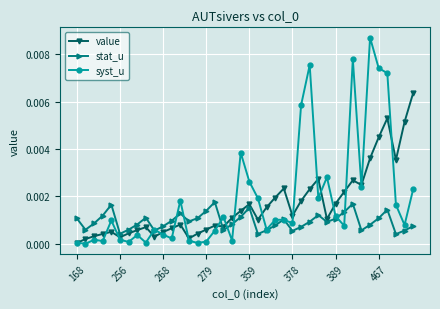

Which series has the largest range (max minus min)?

syst_u